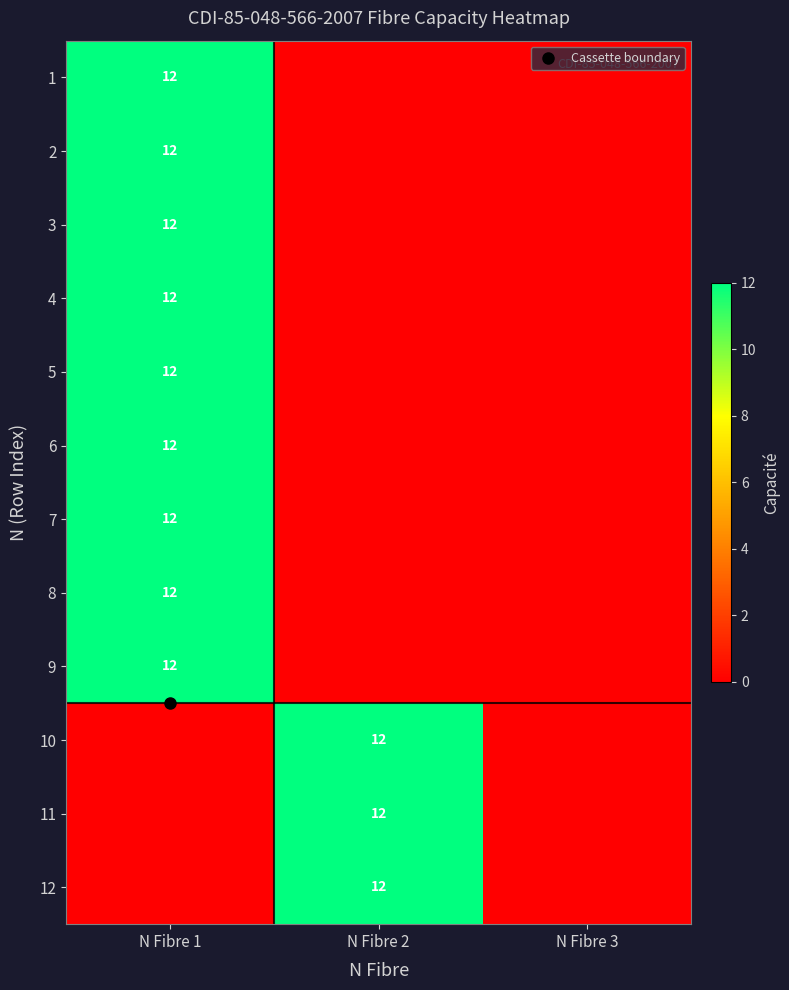

At which label does 12 reach its minimum?

N Fibre 1